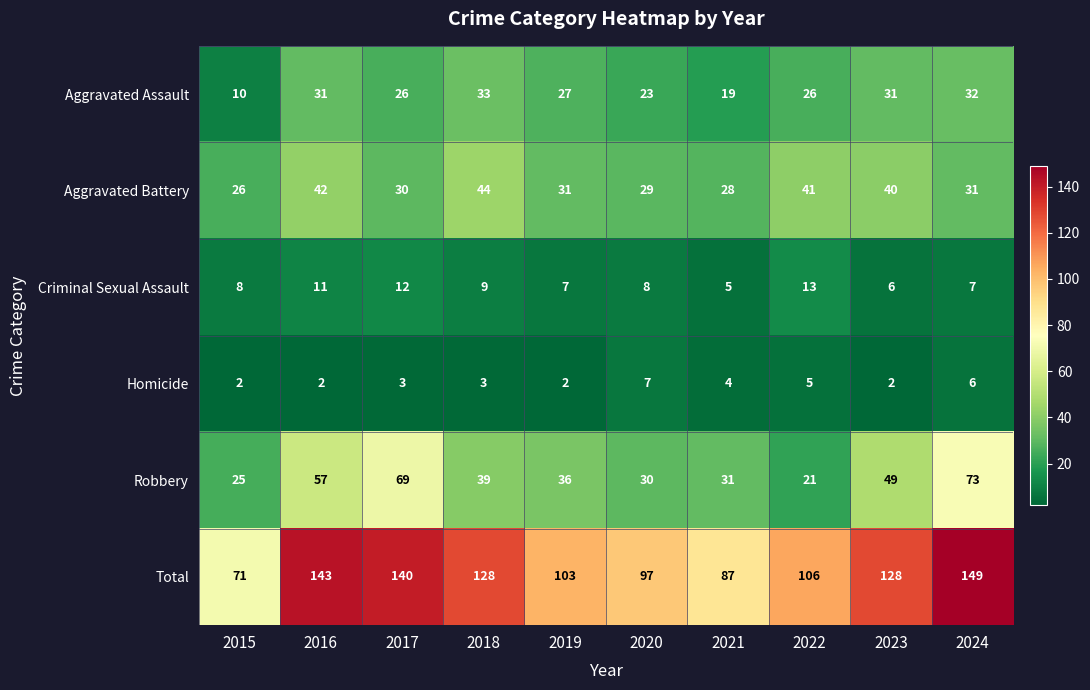

Where does the Aggravated Battery series first go above 31?

2016